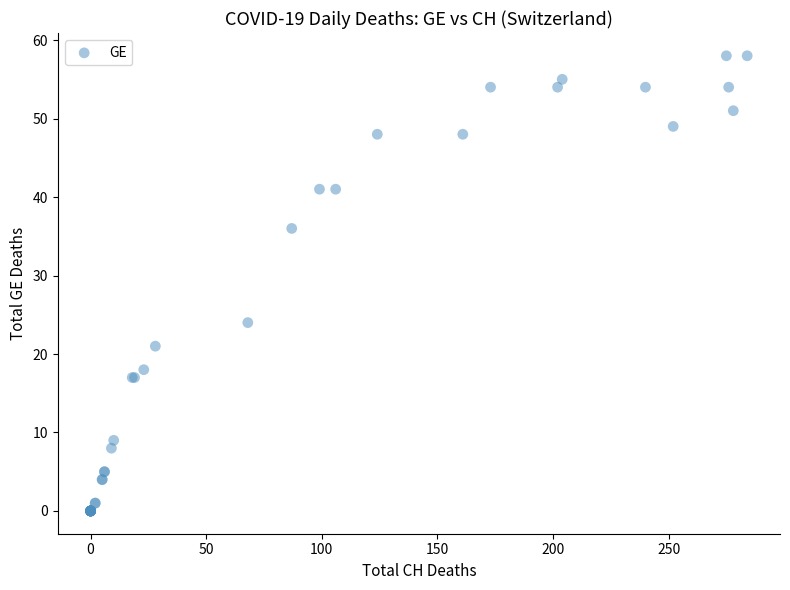

What Y value in the scatter plot is closest to 29?

24